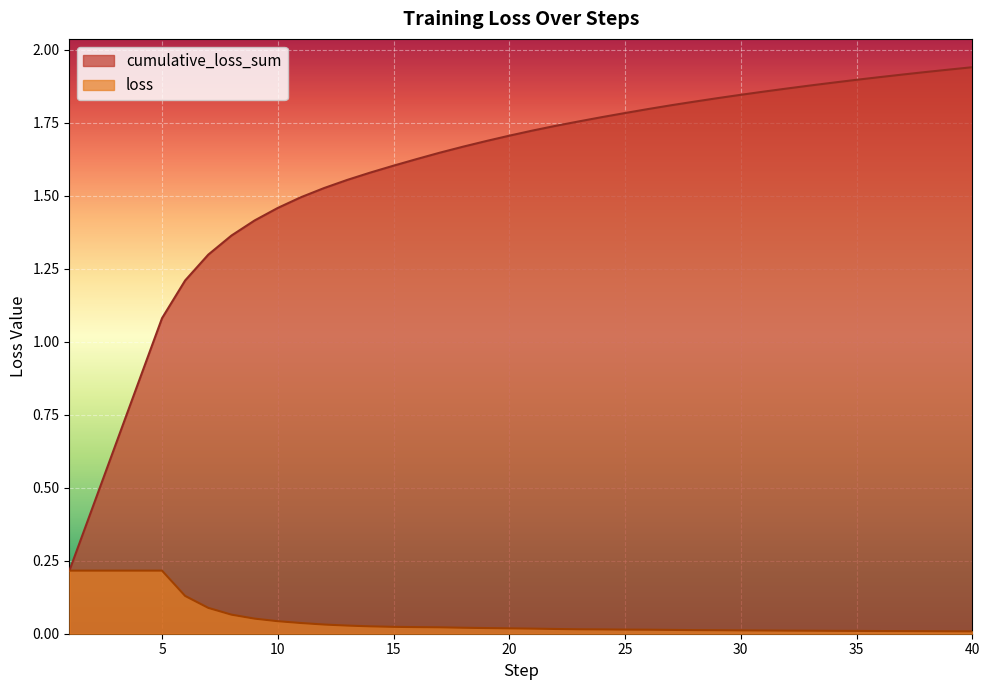

Reading right to left, transcribe all the data shown in this chart.

cumulative_loss_sum: 1.9	1.9	1.9	1.9	1.9	1.9	1.9	1.9	1.9	1.9	1.8	1.8	1.8	1.8	1.8	1.8	1.8	1.8	1.7	1.7	1.7	1.7	1.7	1.6	1.6	1.6	1.6	1.6	1.5	1.5	1.5	1.4	1.4	1.3	1.2	1.1	0.9	0.6	0.4	0.2
loss: 0.0	0.0	0.0	0.0	0.0	0.0	0.0	0.0	0.0	0.0	0.0	0.0	0.0	0.0	0.0	0.0	0.0	0.0	0.0	0.0	0.0	0.0	0.0	0.0	0.0	0.0	0.0	0.0	0.0	0.0	0.0	0.1	0.1	0.1	0.1	0.2	0.2	0.2	0.2	0.2